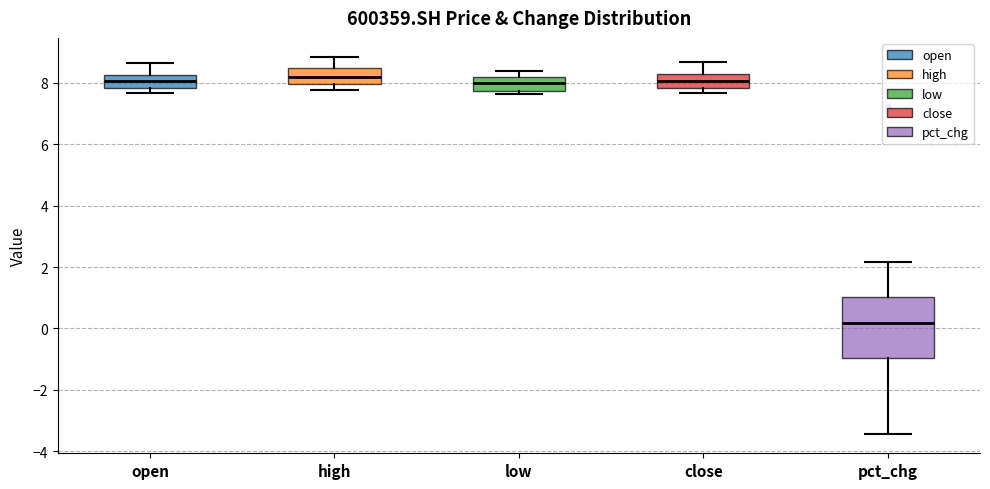

Reading left to right, transcribe this box plot: for each box, give where its median line is, the range the box spans, and where its two whiskers end, as read against the y-axis. The values are not printed on the chart, so give them approximately, as read against the axis.

open: median 8.0, box 7.8 to 8.2, whiskers 7.6 to 8.6
high: median 8.2, box 8.0 to 8.4, whiskers 7.8 to 8.8
low: median 8.0, box 7.8 to 8.2, whiskers 7.6 to 8.4
close: median 8.0, box 7.8 to 8.2, whiskers 7.6 to 8.6
pct_chg: median 0.2, box -1.0 to 1.0, whiskers -3.4 to 2.2